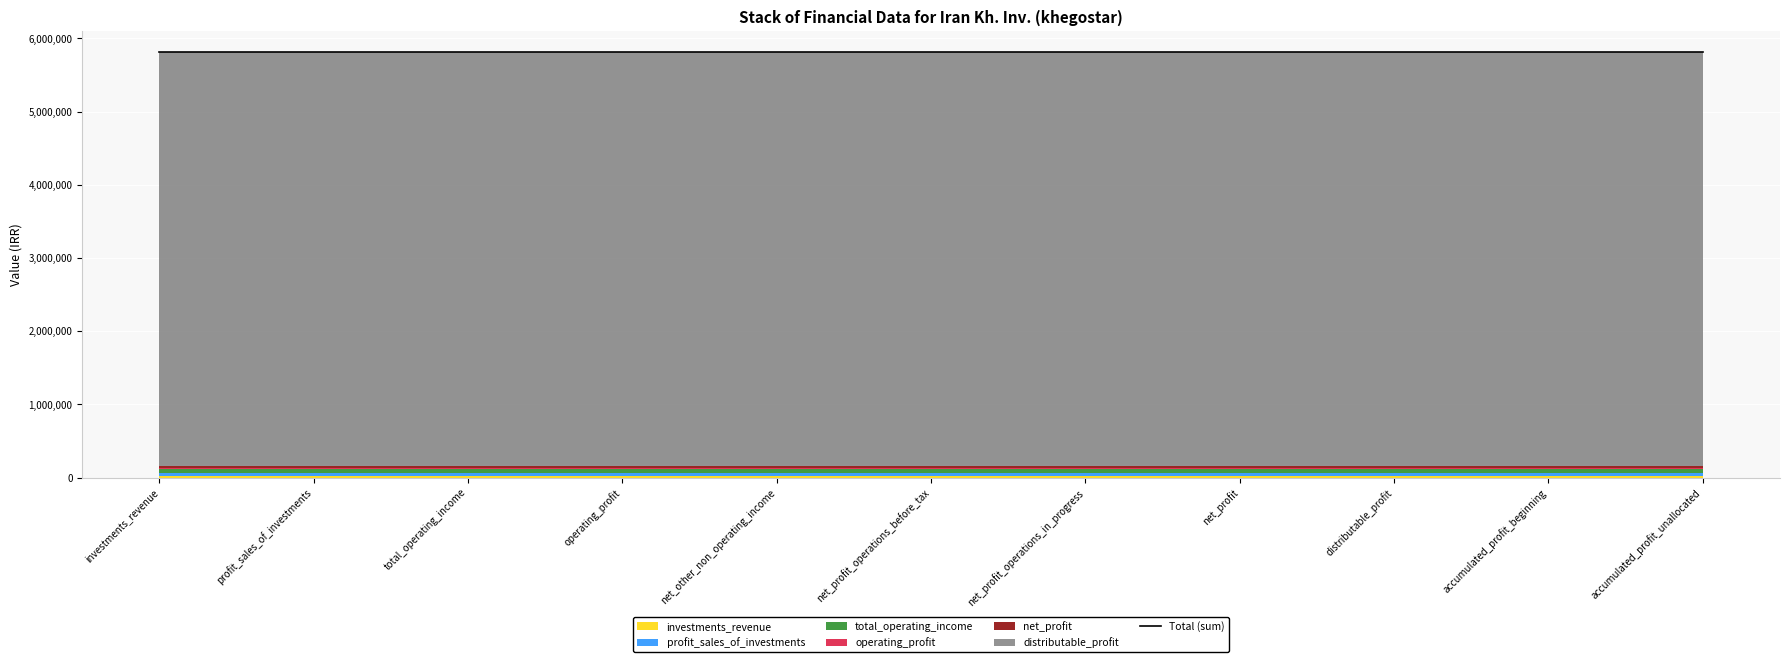

Rank the categories by distributable_profit value from lowest to highest.

investments_revenue, profit_sales_of_investments, total_operating_income, operating_profit, net_other_non_operating_income, net_profit_operations_before_tax, net_profit_operations_in_progress, net_profit, distributable_profit, accumulated_profit_beginning, accumulated_profit_unallocated